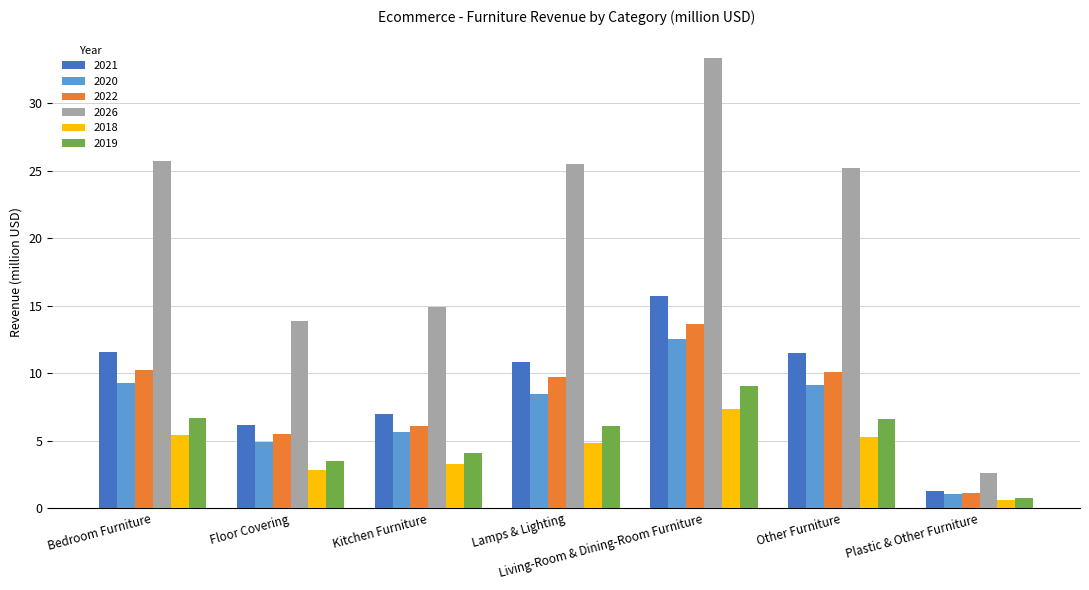

How many data points in 2018 are less than 4?

3